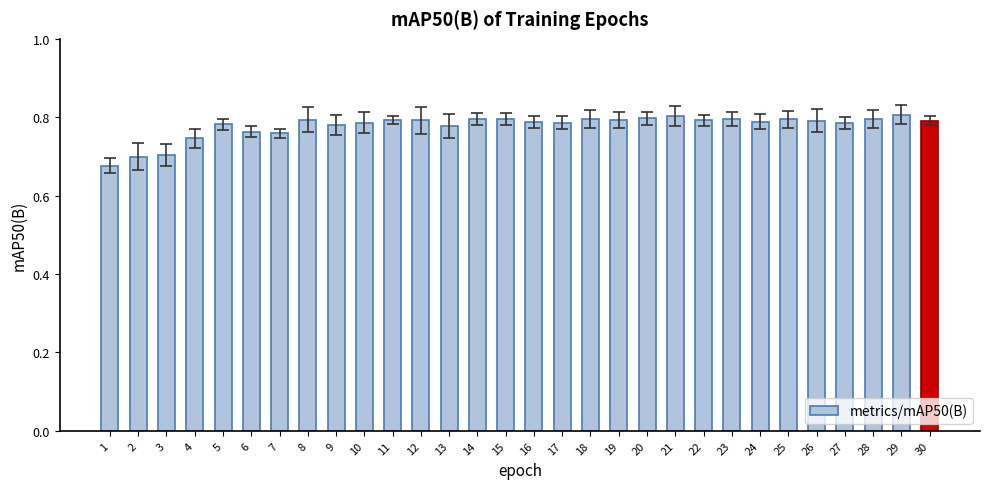

What is the sum of the values at 1 and 16?

1.5